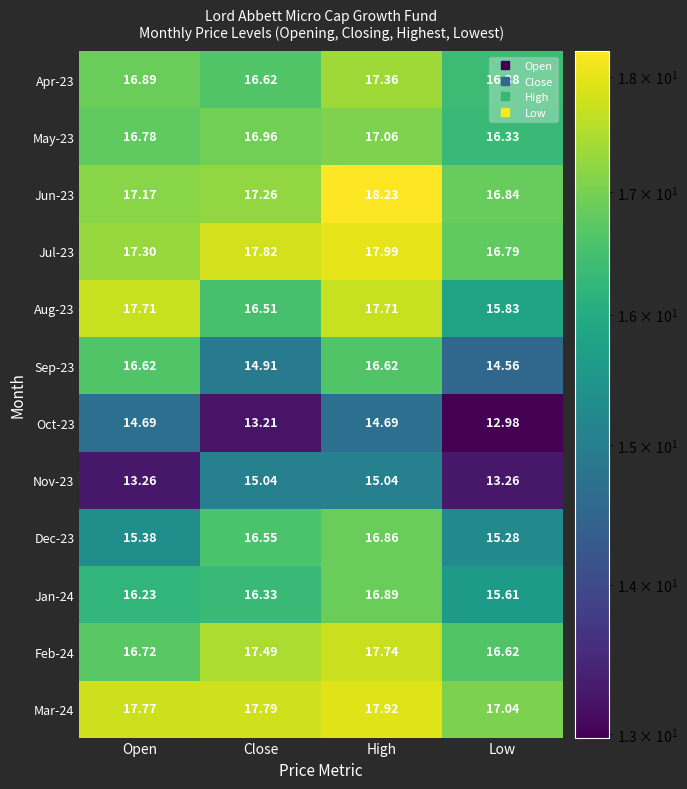

At which label does Apr-23 reach its minimum?

Low